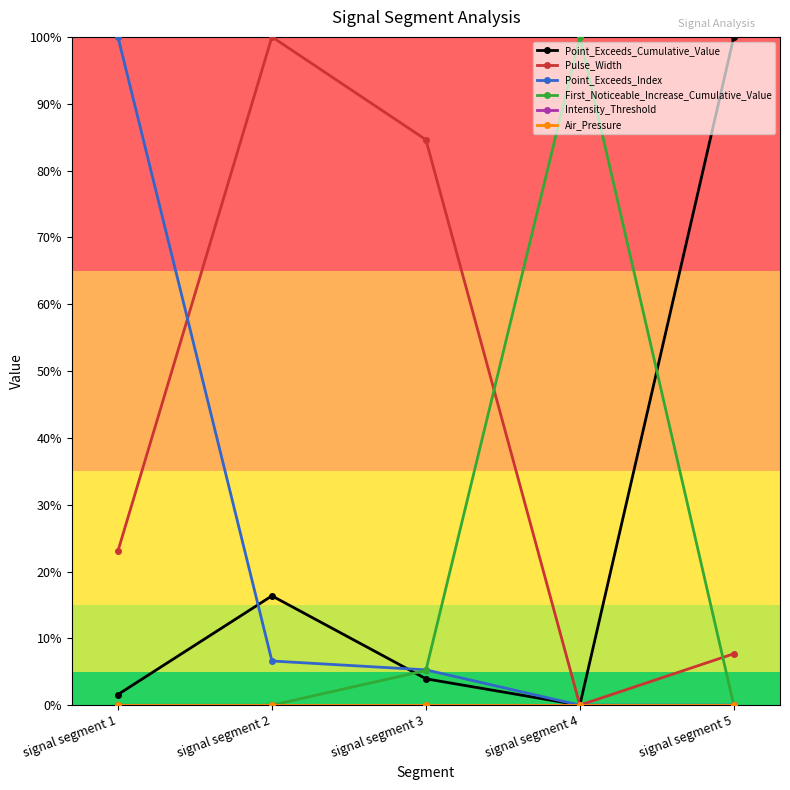

Is this an area chart (filled region under the line)?

No